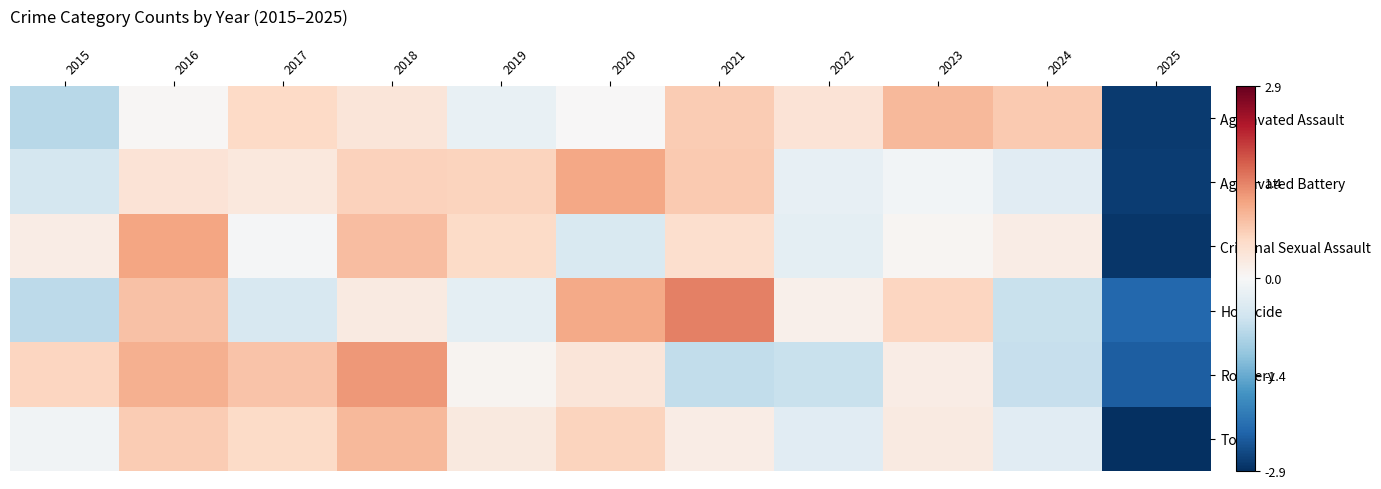

Which series has the largest range (max minus min)?

Criminal Sexual Assault